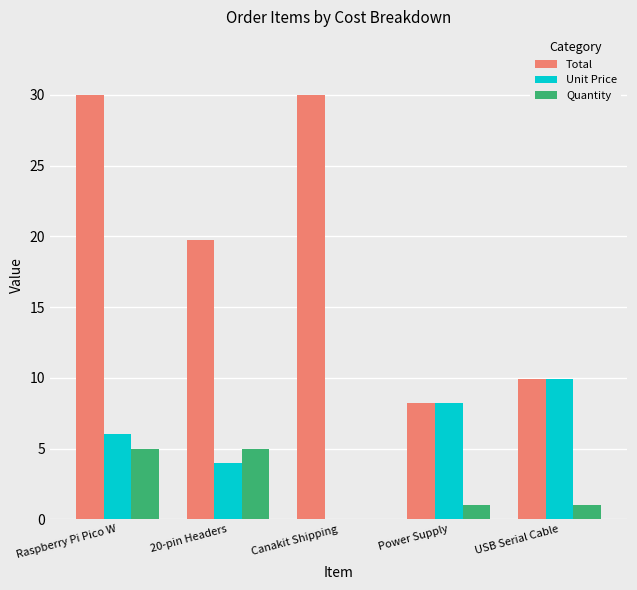

The Total series shows 11.8 at Power Supply. True or false?

False